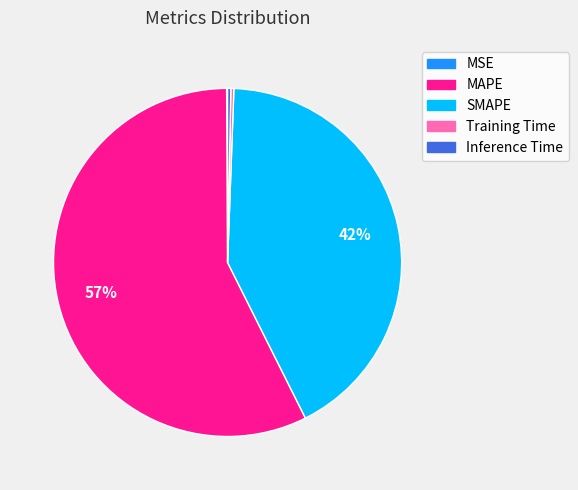

To the nearest percent, what is the average slice percentage?

20%